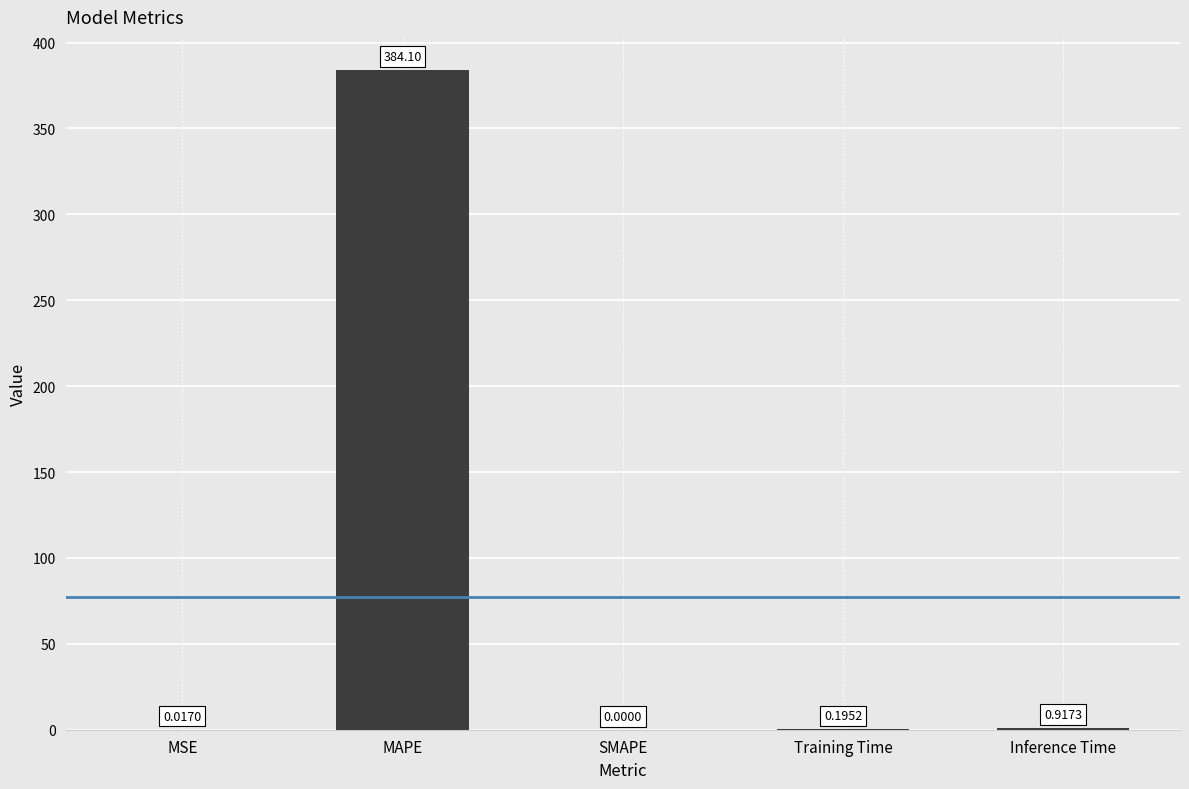

What is the sum of all values?

385.2